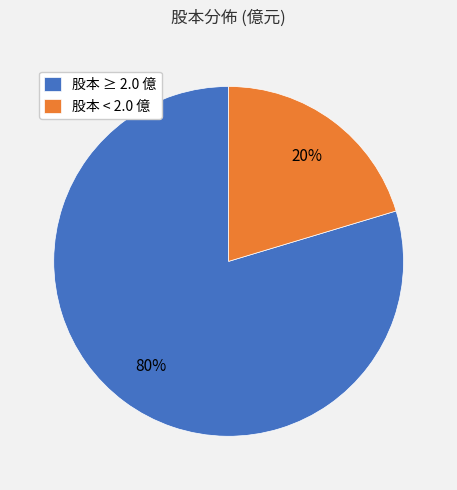

What is the largest slice in the pie chart?

股本 ≥ 2.0 億